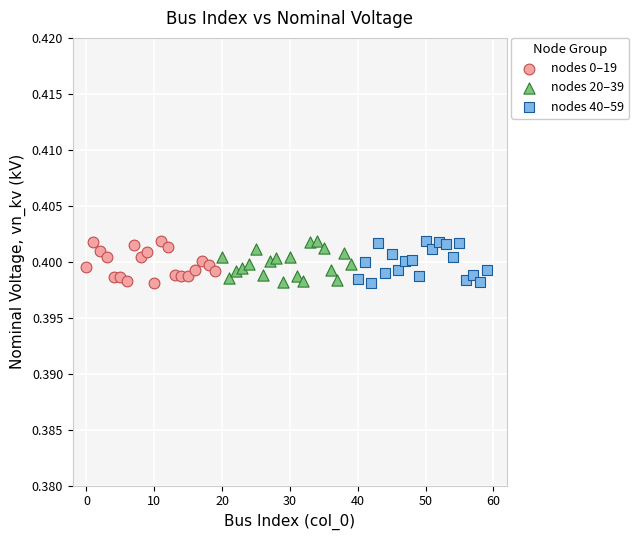

What are all the series names shown in the legend?

nodes 0–19, nodes 20–39, nodes 40–59